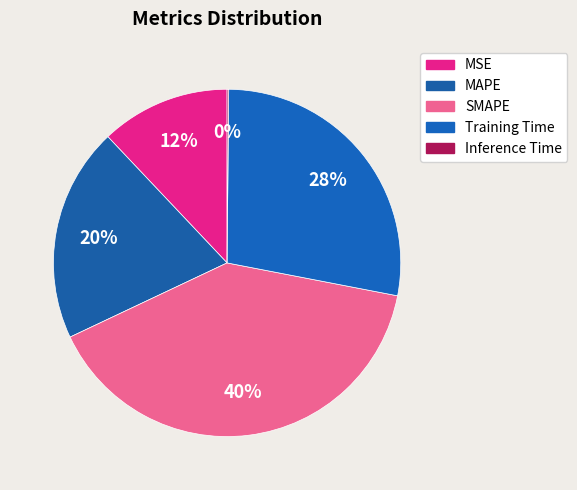

Is it true that SMAPE is 40% of the pie?

True